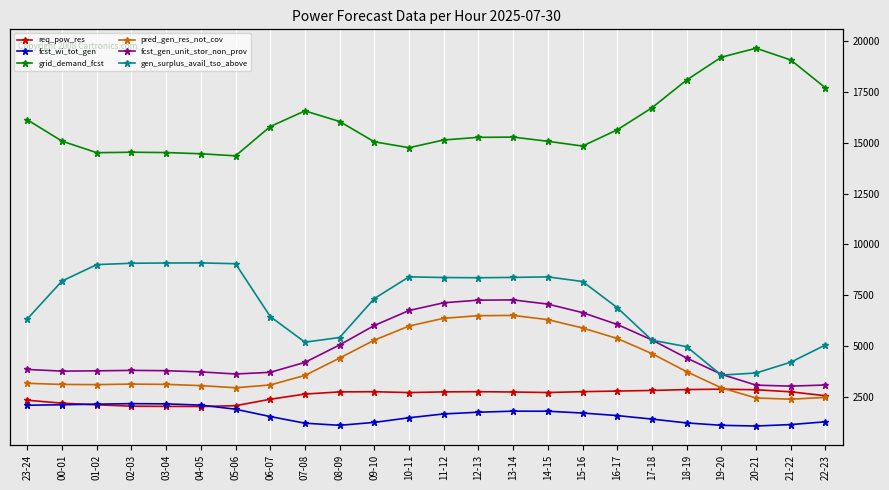

Which label corresponds to the smallest value in the chart?

20-21